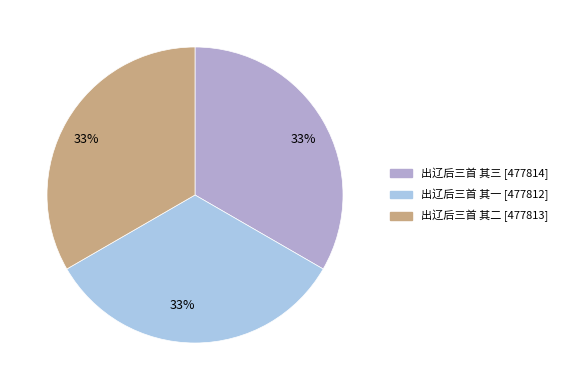

How many slices are in this pie chart?

3